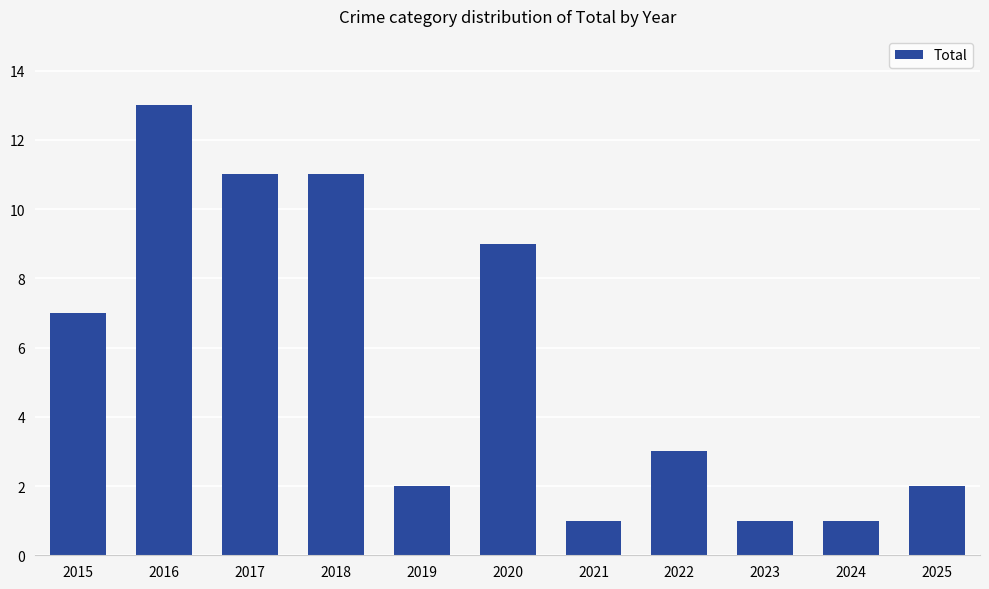

What is the difference between the maximum and second lowest values?

12